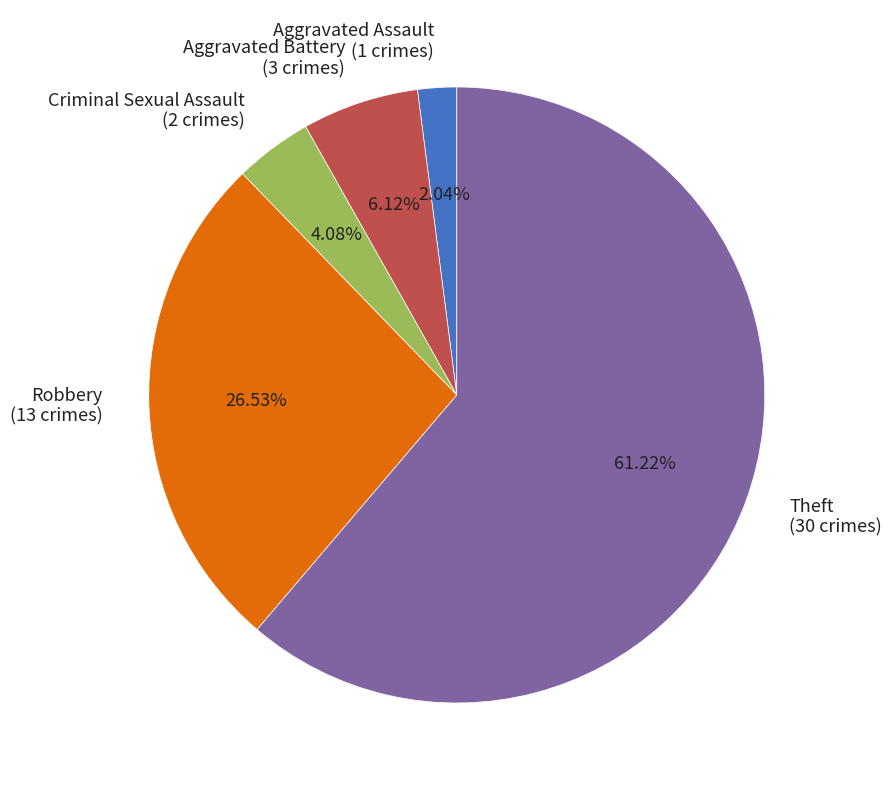

To the nearest percent, what is the difference between the largest and smallest slice percentages?

59%